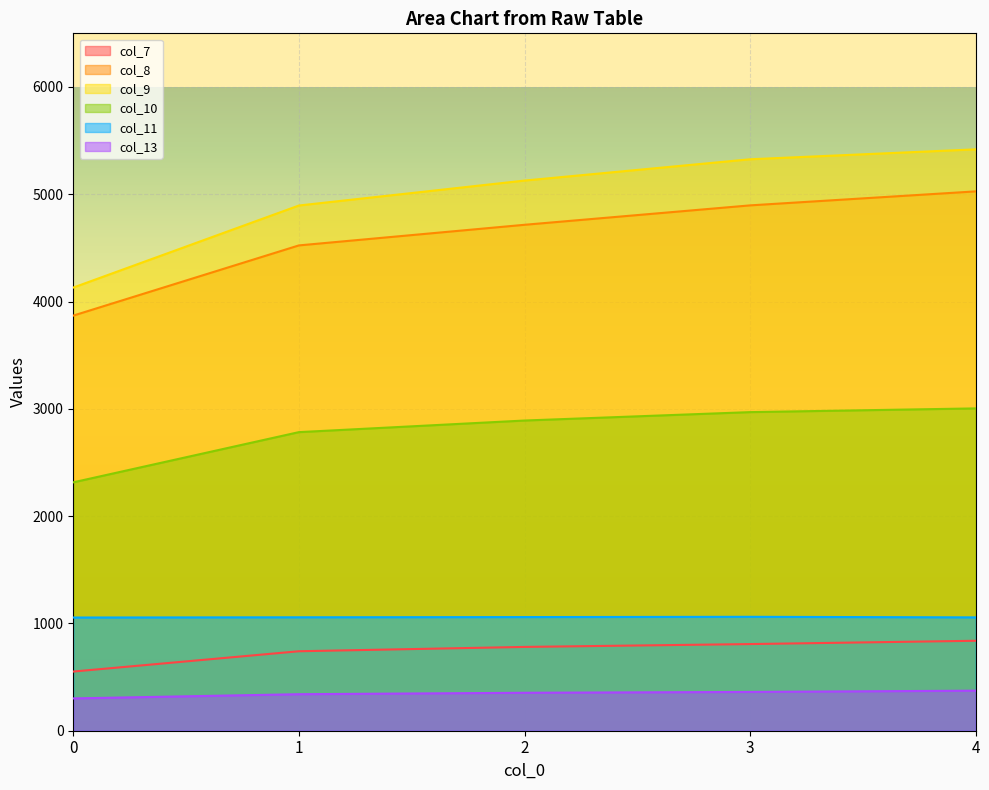

Which series changed the most between 2 and 3?

col_9